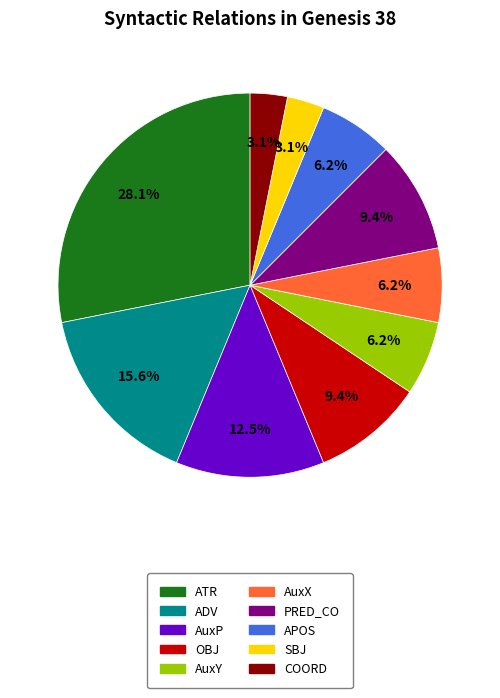

Which slice is the largest?

ATR